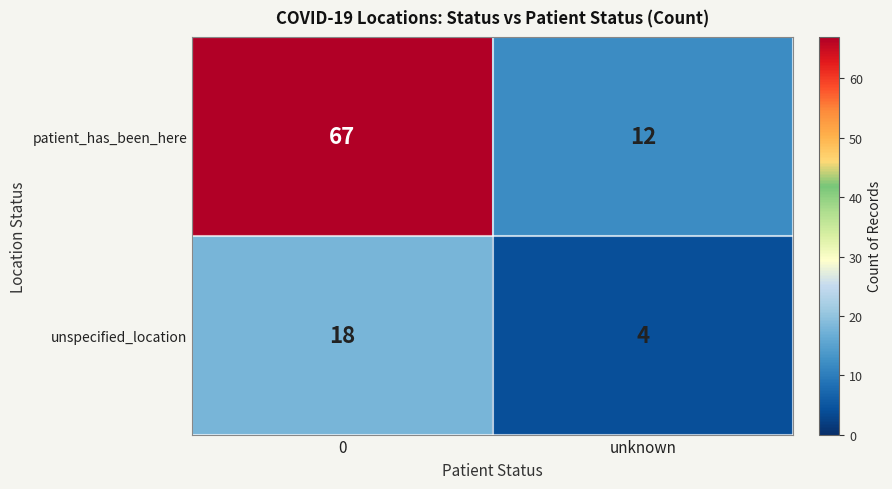

Which series changed the most between 0 and unknown?

patient_has_been_here